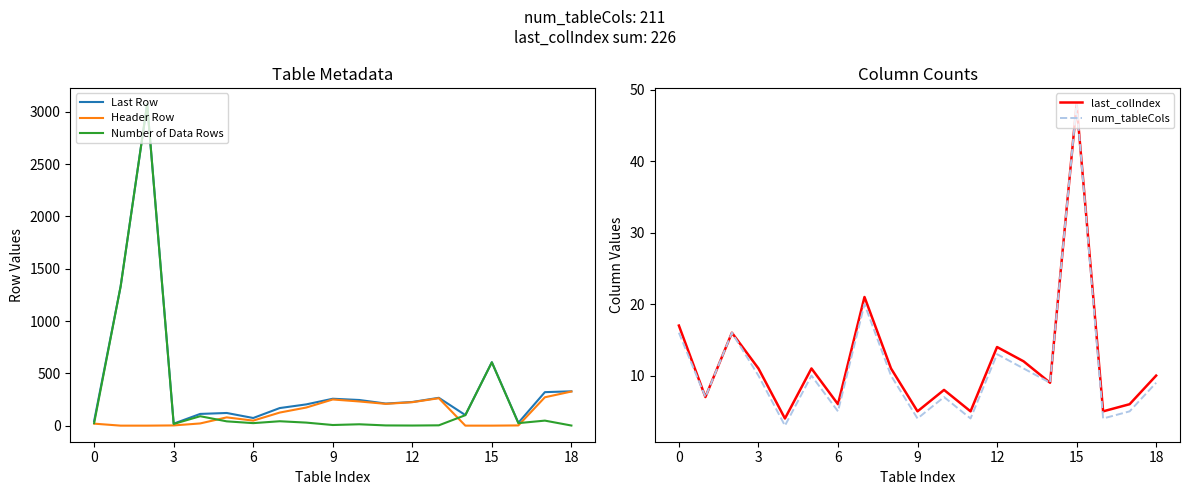

How many series are shown in this chart?

5